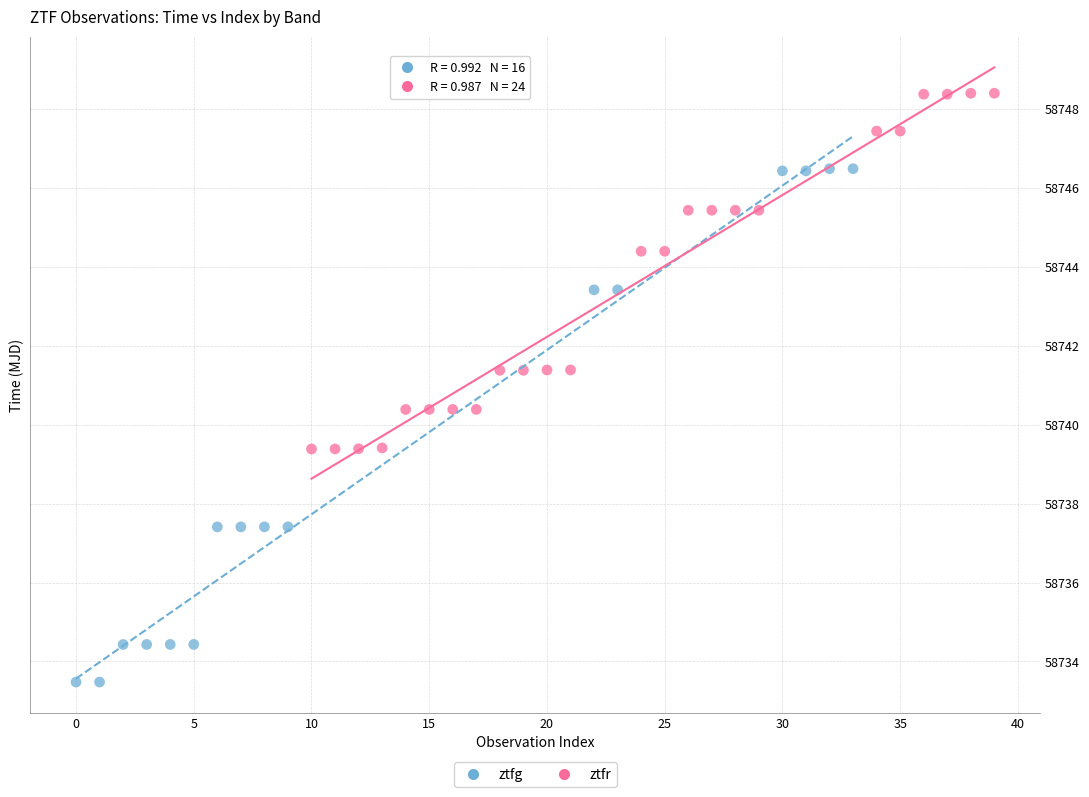

What are all the series names shown in the legend?

ztfg, ztfr